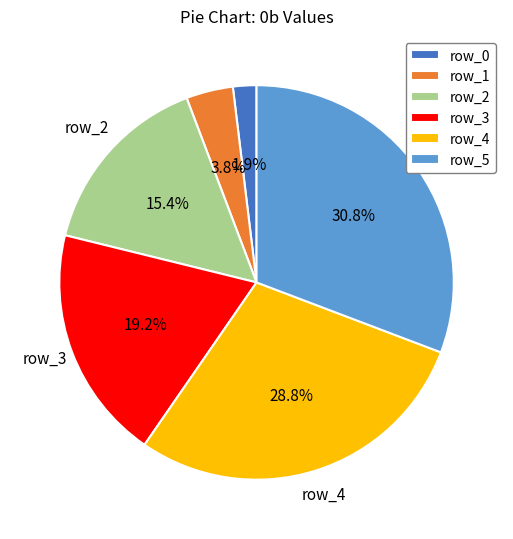

To the nearest percent, what percentage of the pie is row_3?

19%